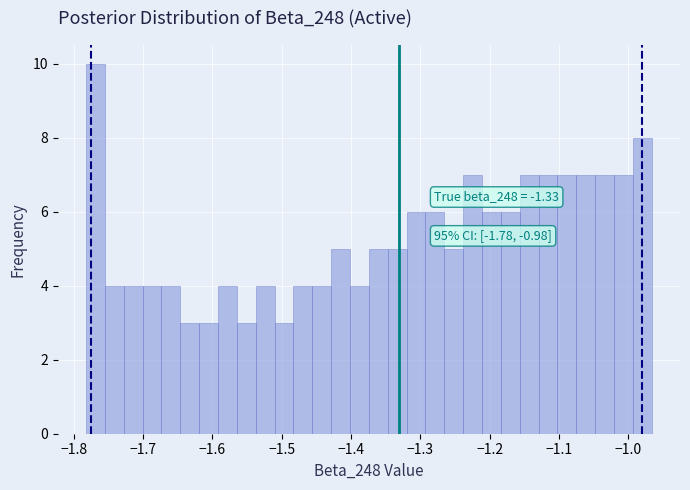

Around what value on the x-axis is the tallest bar? Give the approximate position of its centre, as read against the axis.

-1.77